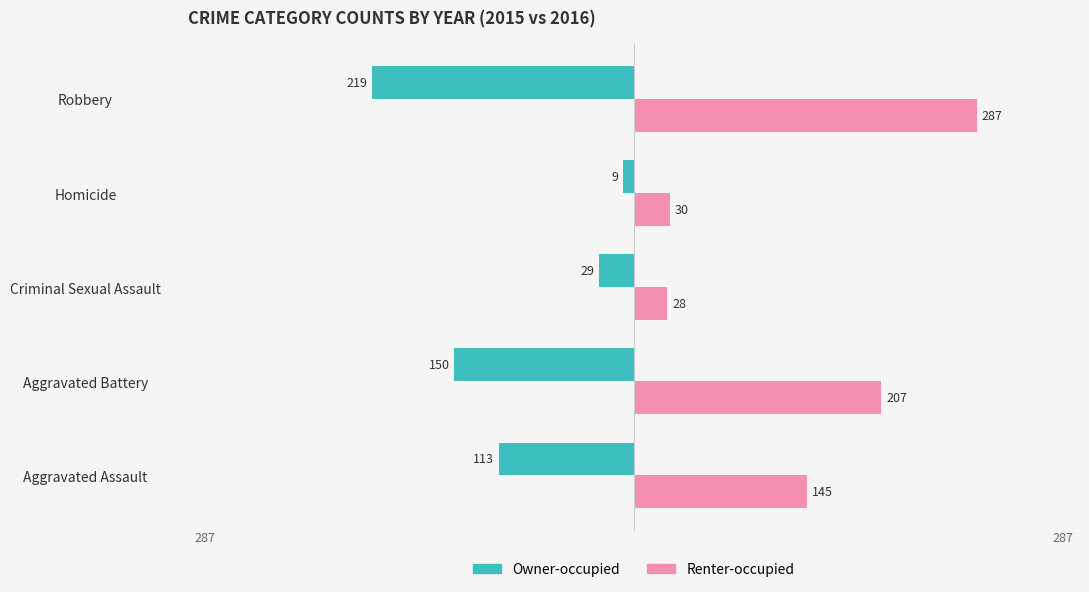

At which category is the sum across all series the highest?

Robbery